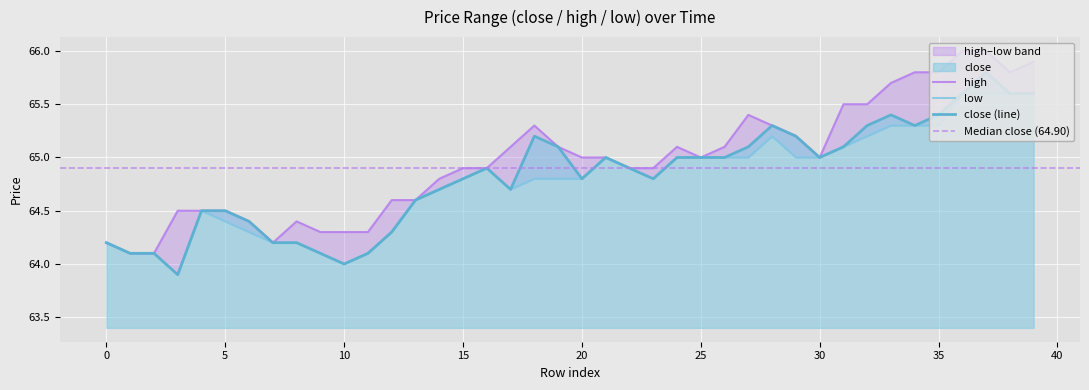

Which series has the largest total across all categories?

high